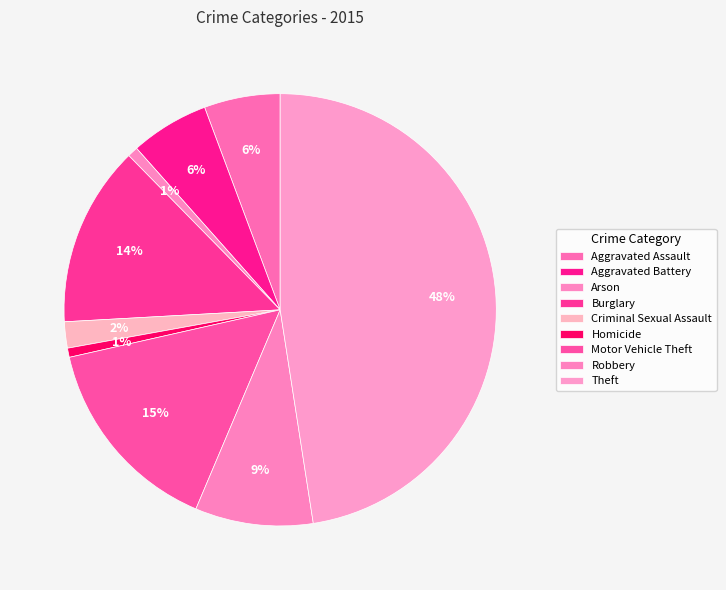

What percentage is NOT represented by Aggravated Assault?

94.3%